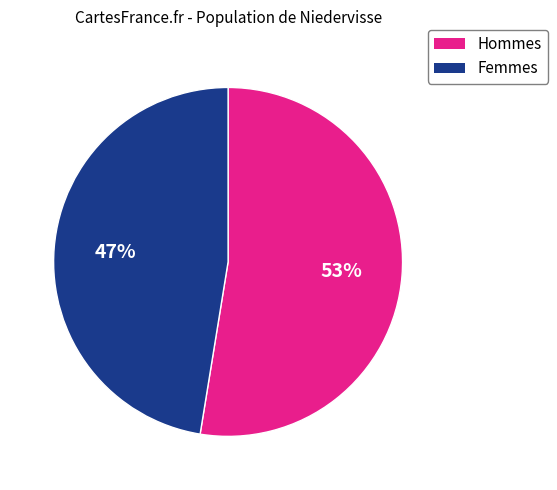

To the nearest percent, what is the average slice percentage?

50%